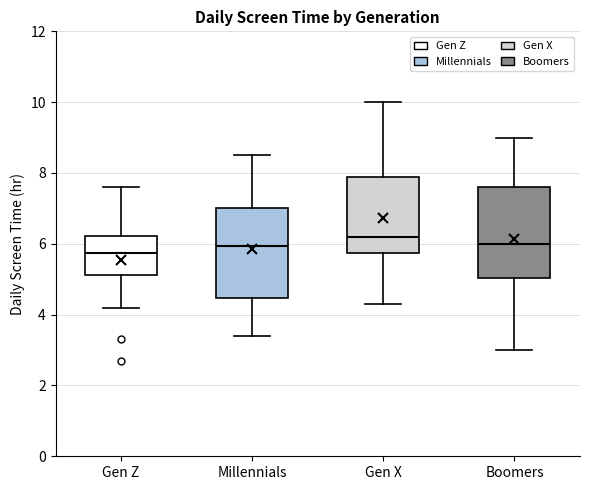

Reading left to right, read every box against the y-axis: the position of its median line, the range the box covers, and the ends of its whiskers. The values are not printed on the chart, so give them approximately, as read against the axis.

Gen Z: median 5.8, box 5.2 to 6.2, whiskers 4.2 to 7.6
Millennials: median 6.0, box 4.4 to 7.0, whiskers 3.4 to 8.6
Gen X: median 6.2, box 5.8 to 7.8, whiskers 4.4 to 10.0
Boomers: median 6.0, box 5.0 to 7.6, whiskers 3.0 to 9.0